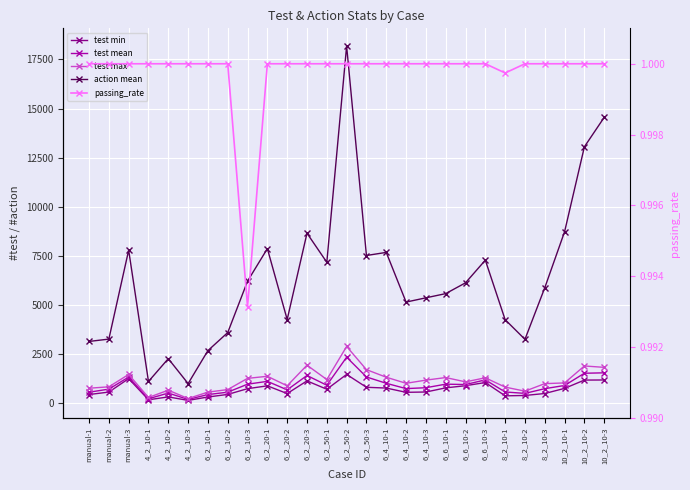

At which label is action mean closest to 9595?

10_2_10-1